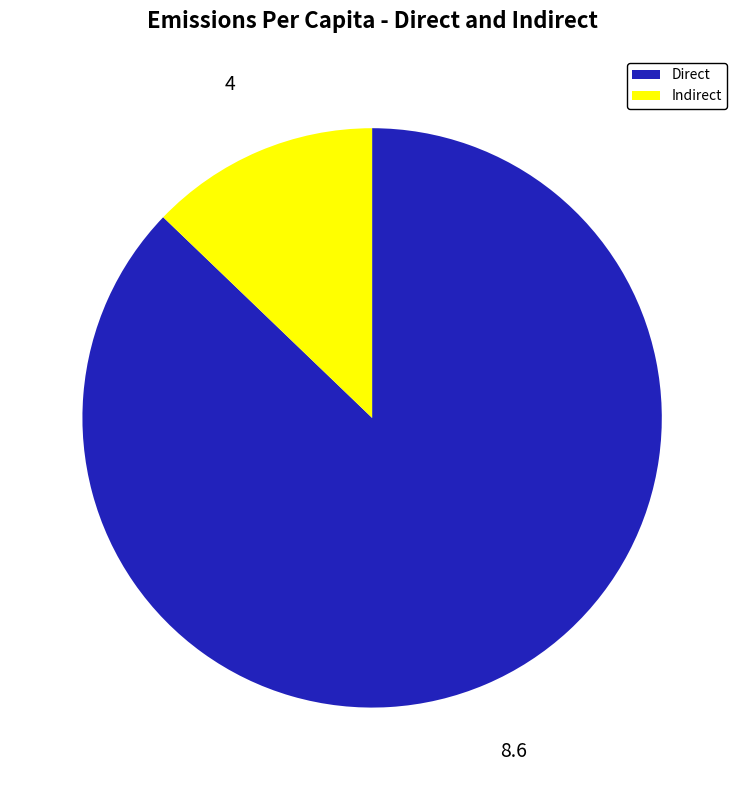

Is there any slice that represents more than half of the pie?

Yes